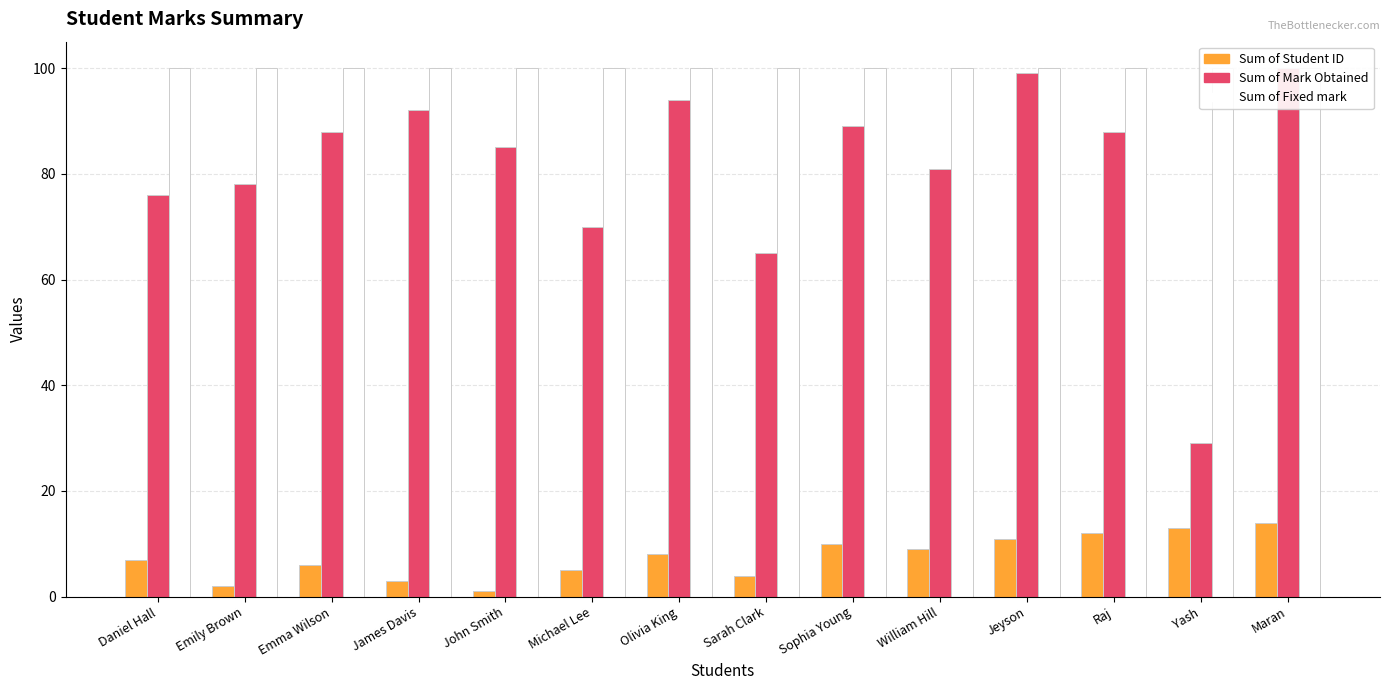

List the series in order of their peak value, lowest first.

Sum of Student ID, Sum of Mark Obtained, Sum of Fixed mark